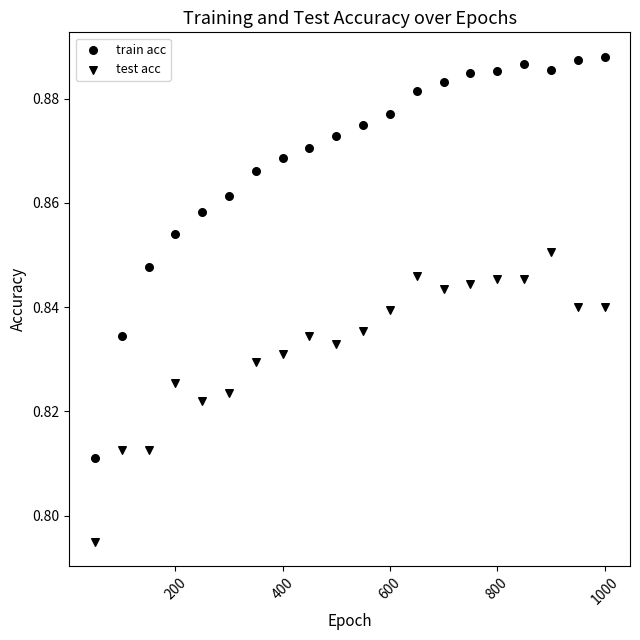

Count the number of points in this scatter plot.

40